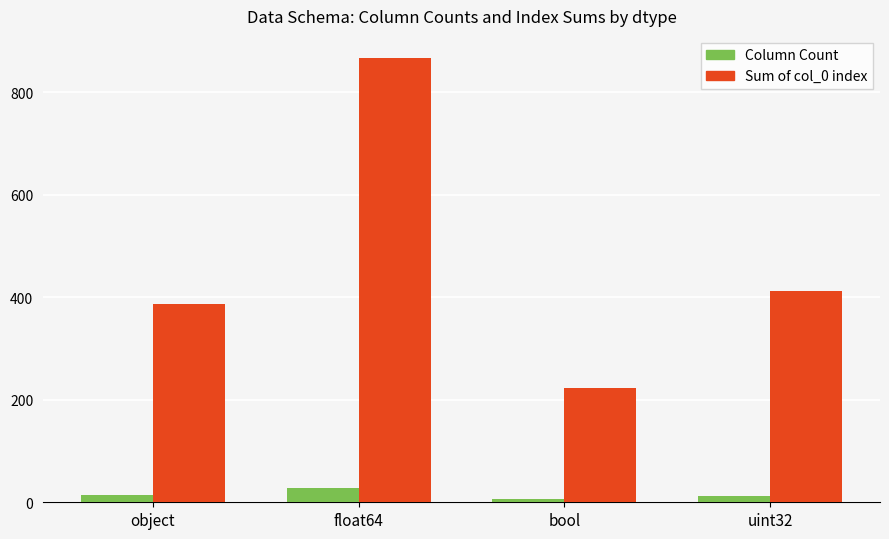

What is the difference between the maximum and minimum values in the Sum of col_0 index series?

643